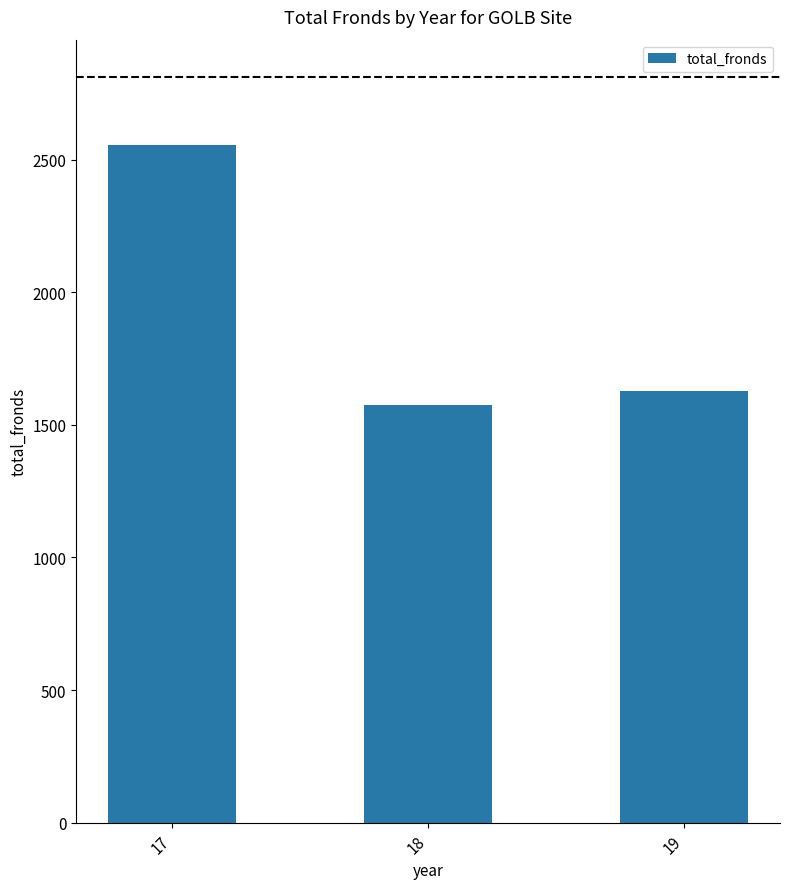

What is the approximate value at 17, to the nearest 50?

2550